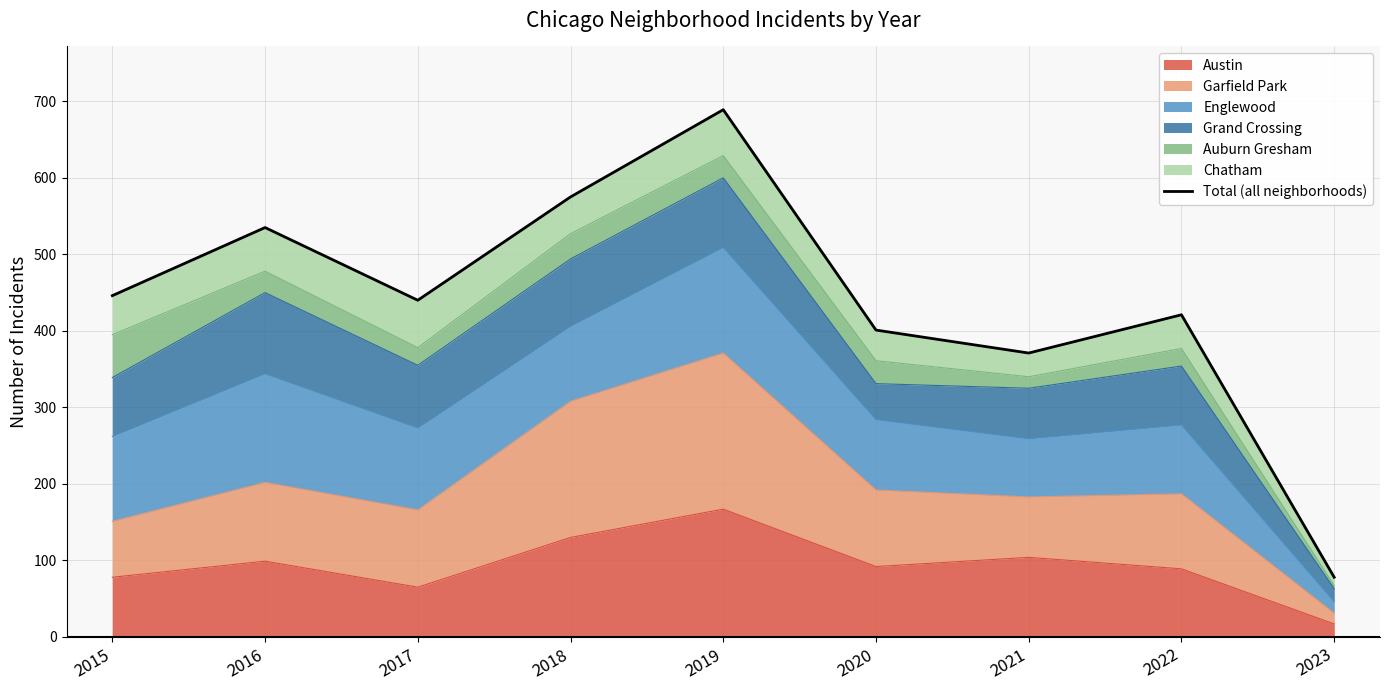

The value at 2021 is 371. True or false?

True